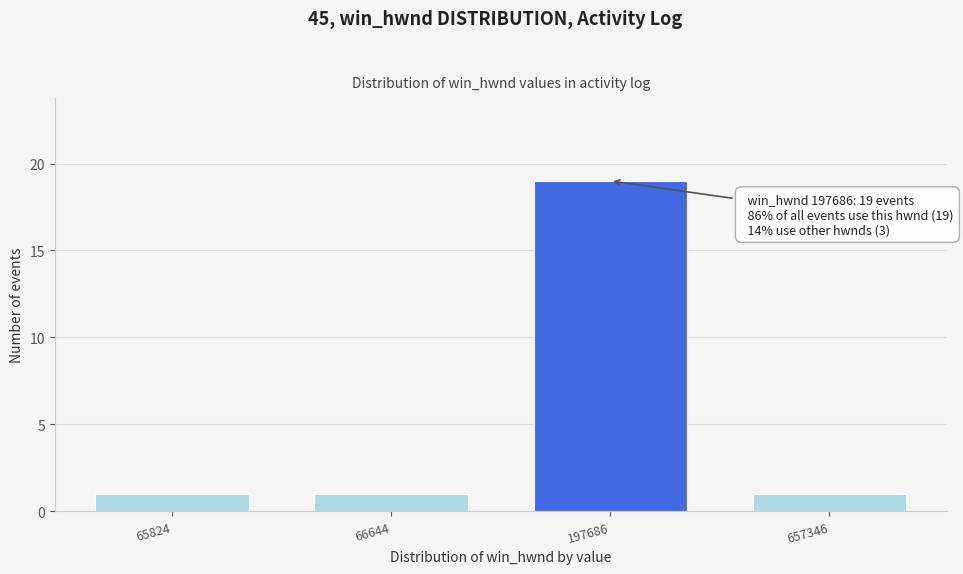

Reading right to left, what are all the values shown in this chart?

657346=1	197686=19	66644=1	65824=1